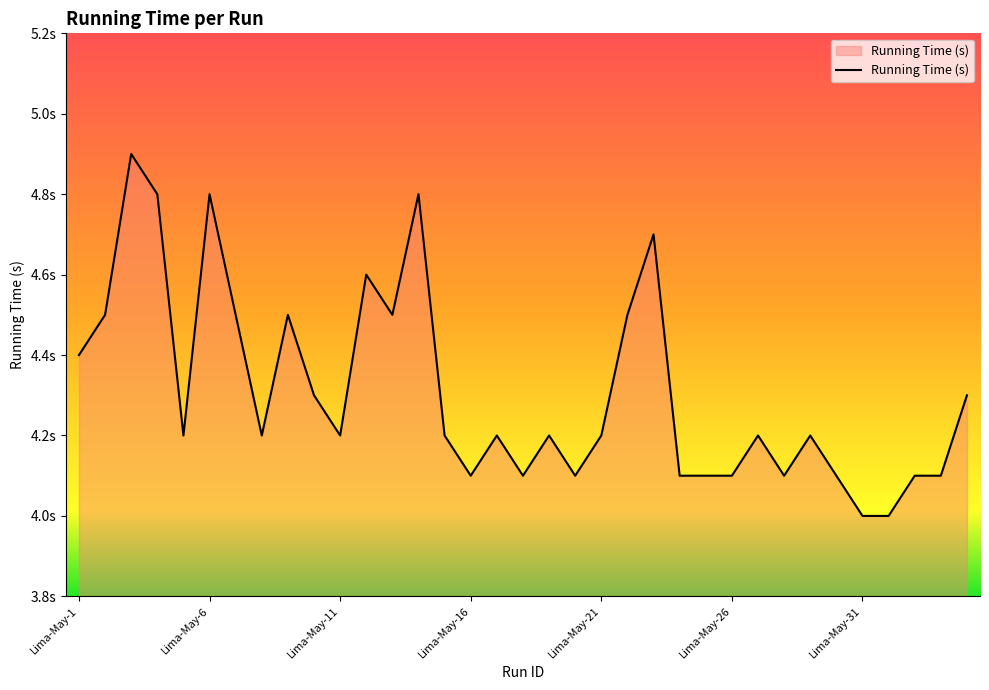

Does the chart display data point markers on the line(s)?

No